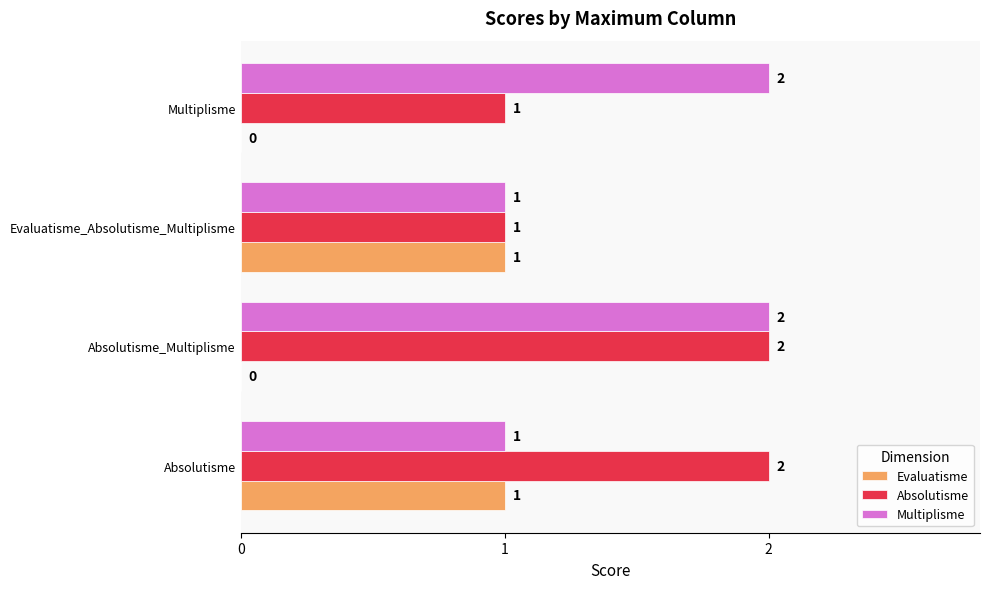

True or false: Multiplisme has a value of 0 at Absolutisme.

False